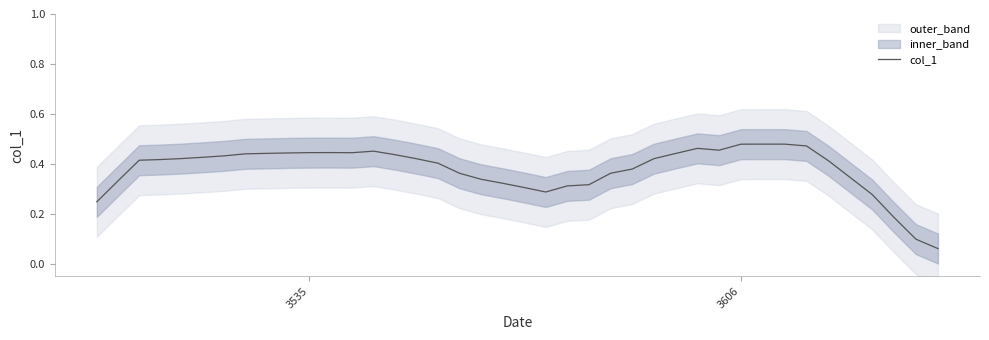

What is the maximum value shown in the chart?

0.5